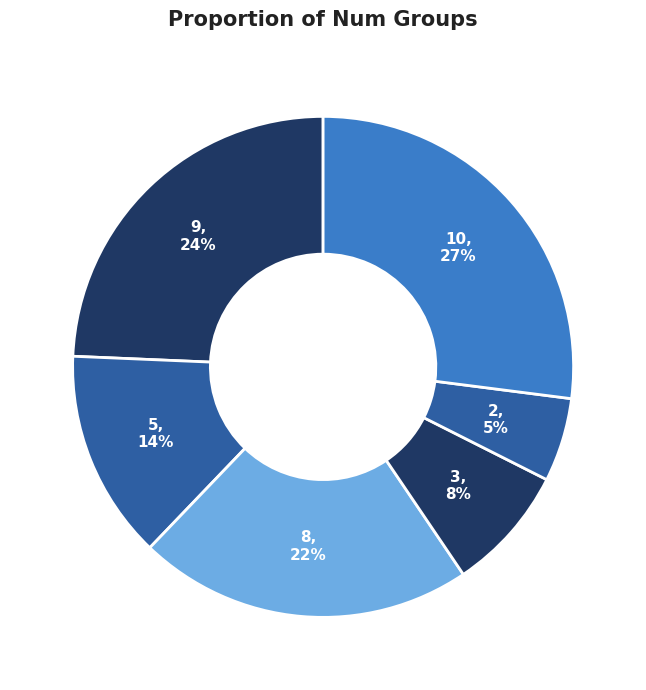

To the nearest percent, what is the difference between the 10 and 3 slice percentages?

19%